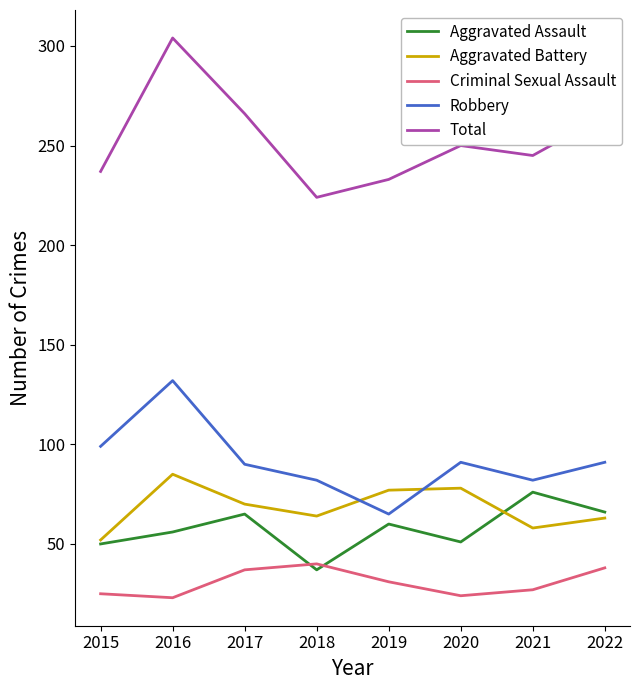

What is the sum of all Aggravated Assault values?

461